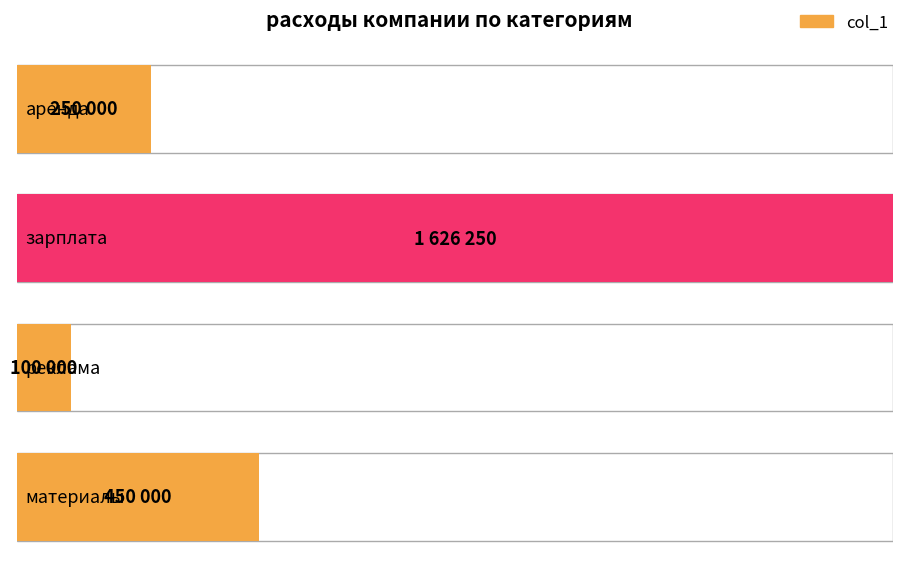

What position from the right is реклама?

2